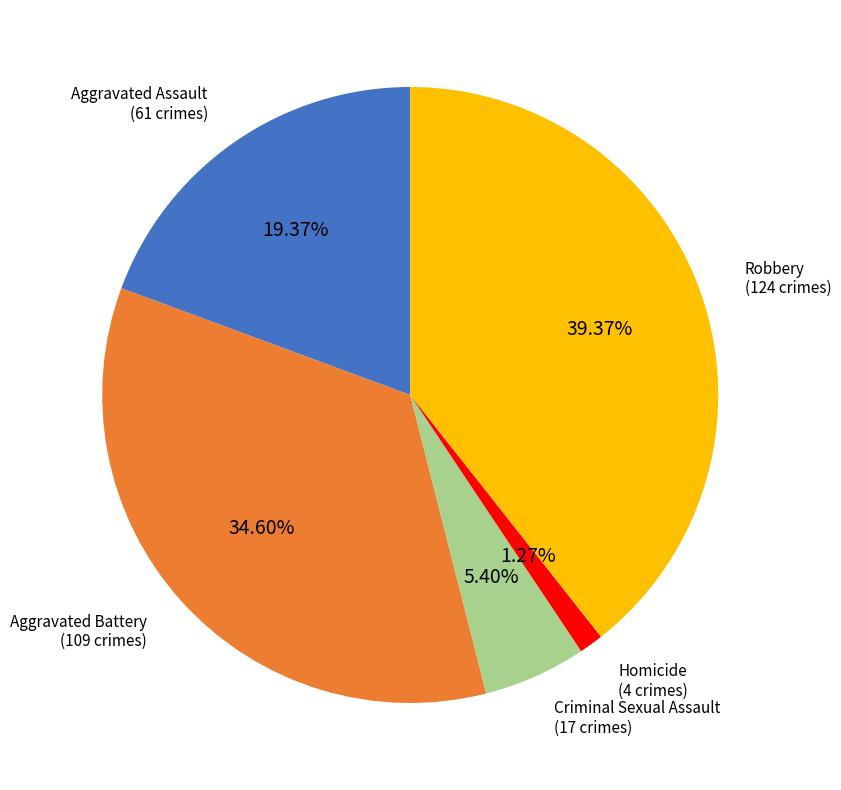

Does any single category account for the majority?

No